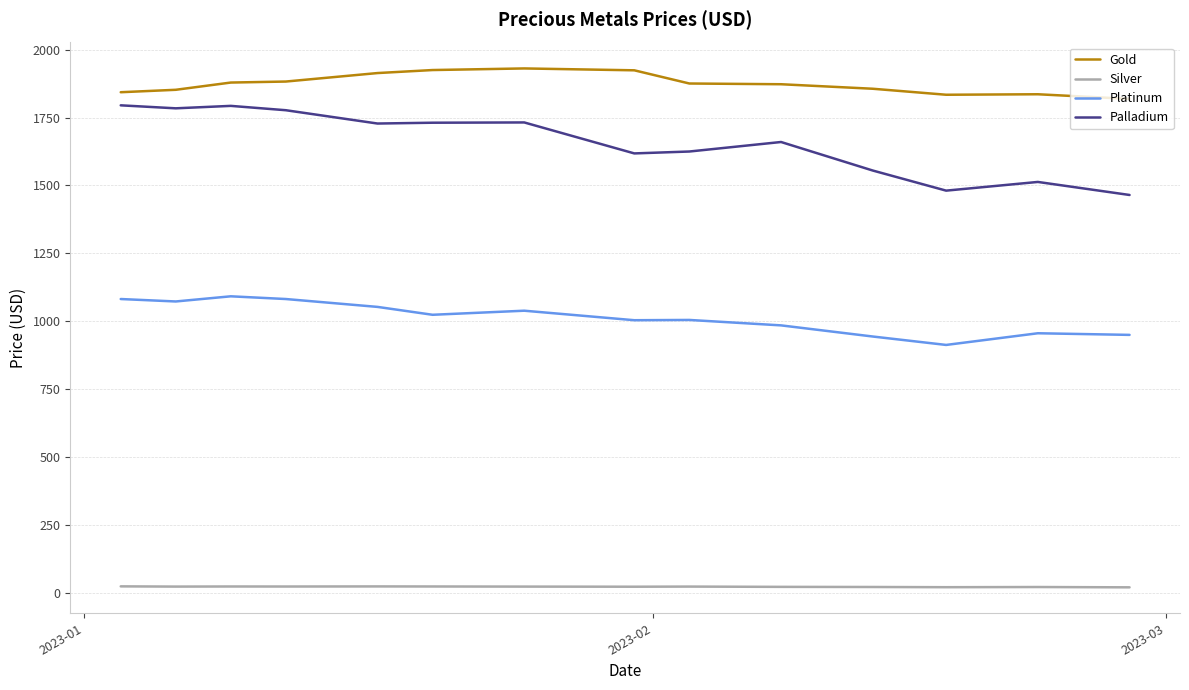

Which series has the widest spread of values?

Palladium